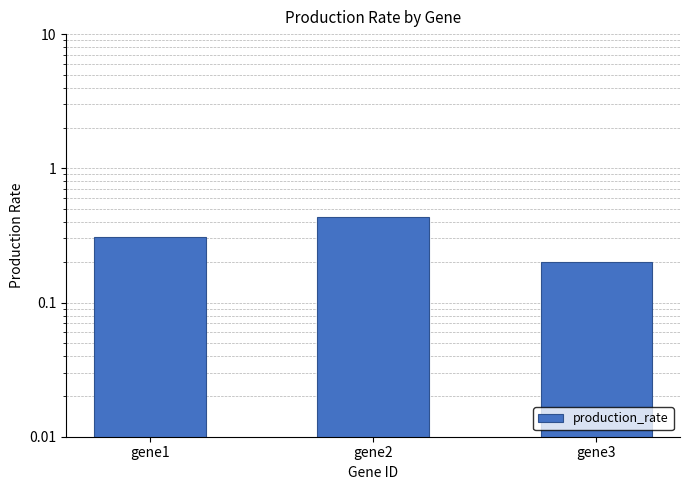

Is it true that the value at gene2 is 0.2?

False